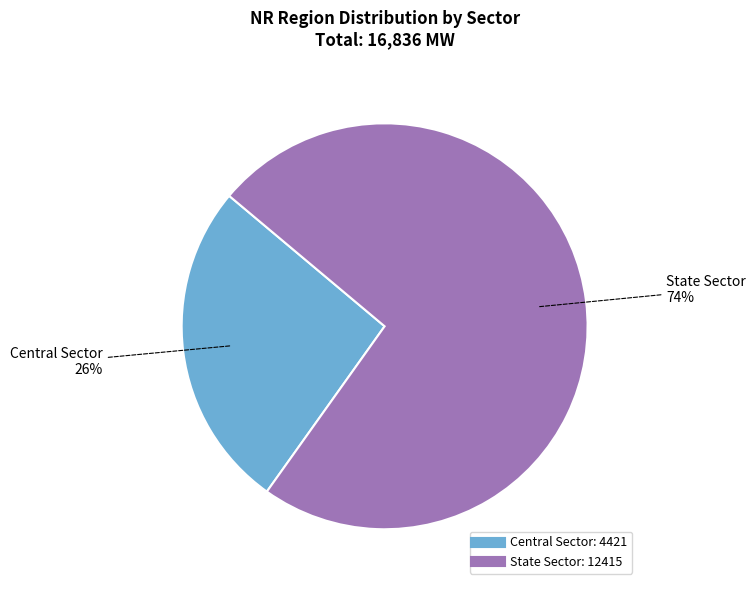

Which slice represents more than half of the pie?

State Sector